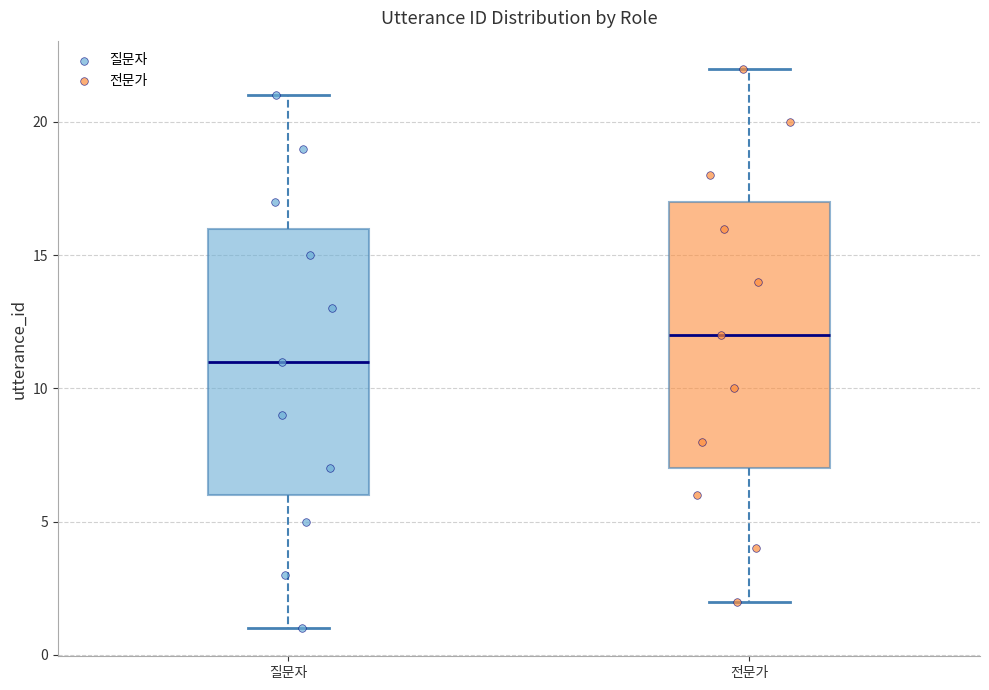

Where is the lower edge of the box for 질문자 on the y-axis? The values are not printed on the chart, so give them approximately, as read against the axis.

6